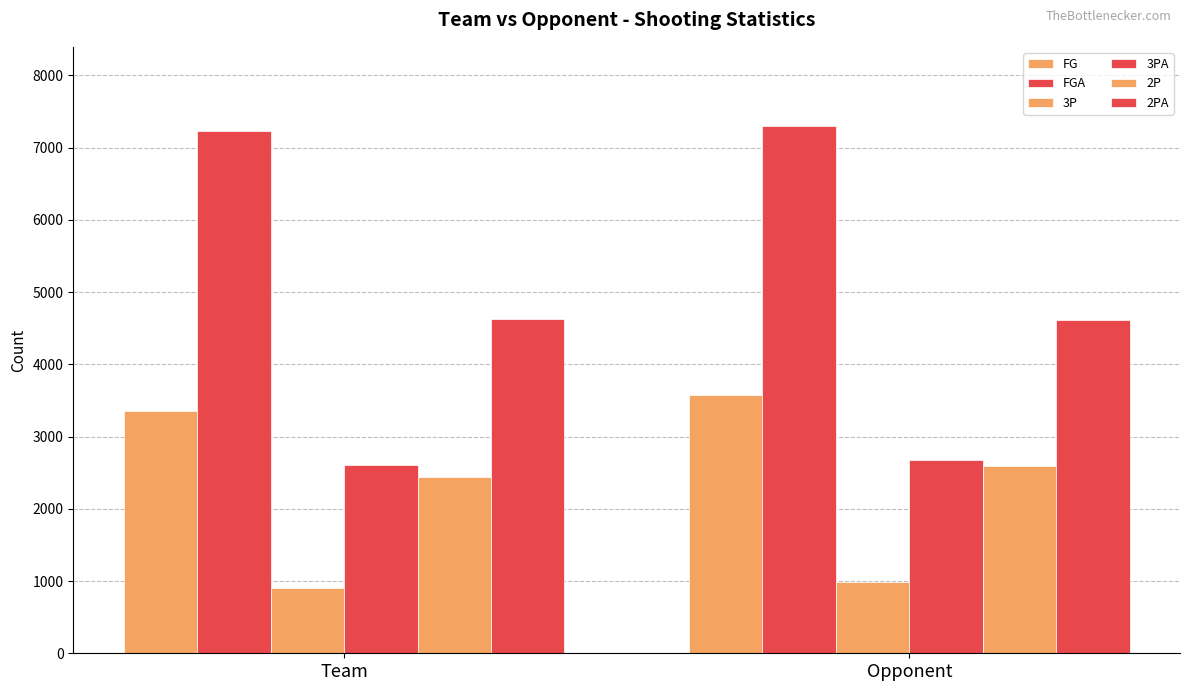

How many values in the FGA series are below 7301?

1